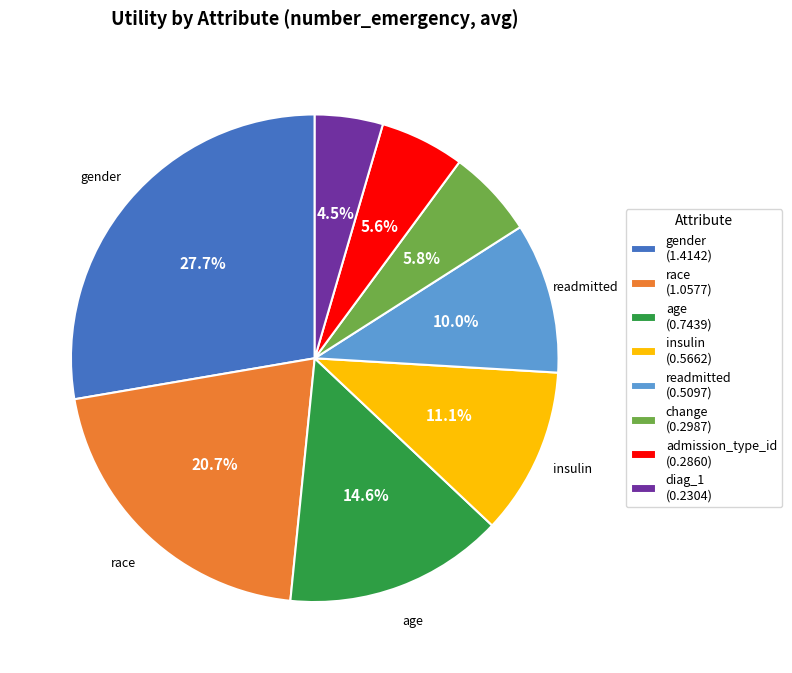

What portion of the pie excludes admission_type_id?

94.4%